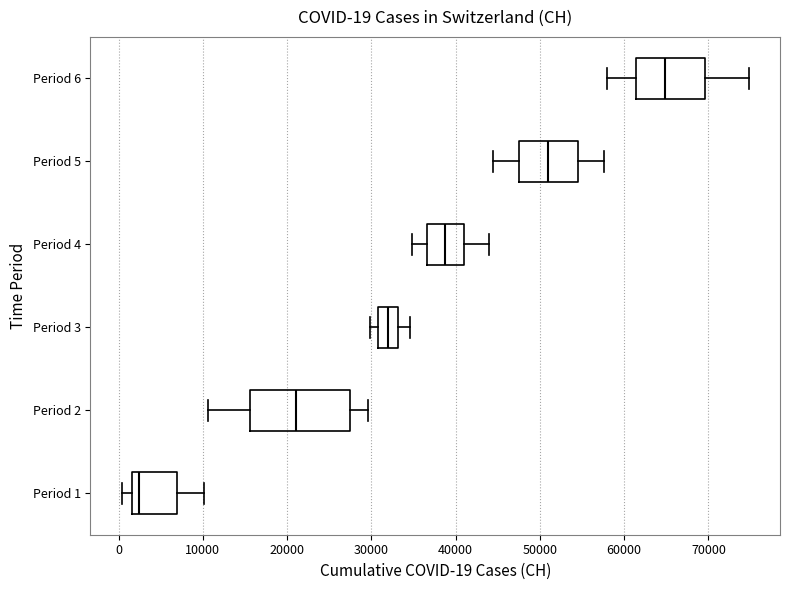

Which box is the widest, from its left edge to its right edge?

Period 2